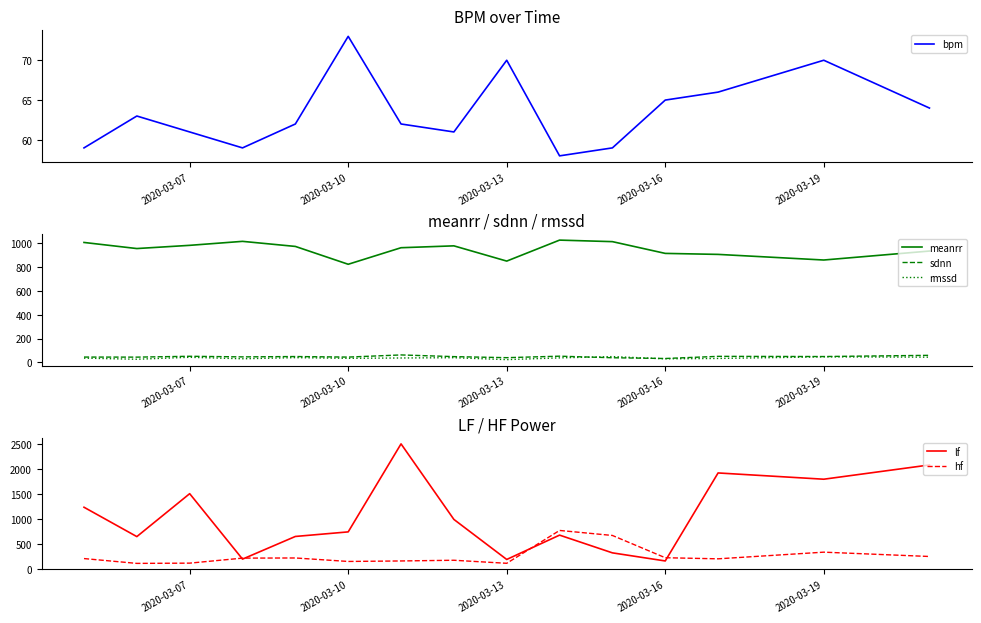

True or false: lf and bpm cross at least once.

False